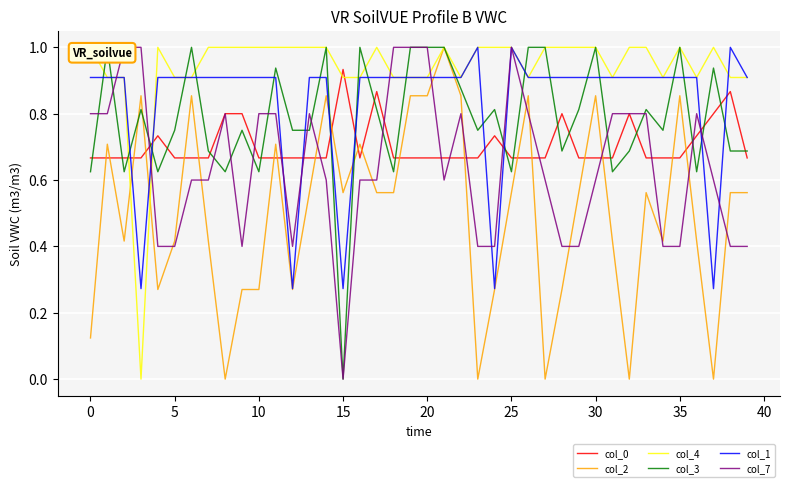

Which series ends up on top after the final intersection of col_0 and col_2?

col_0